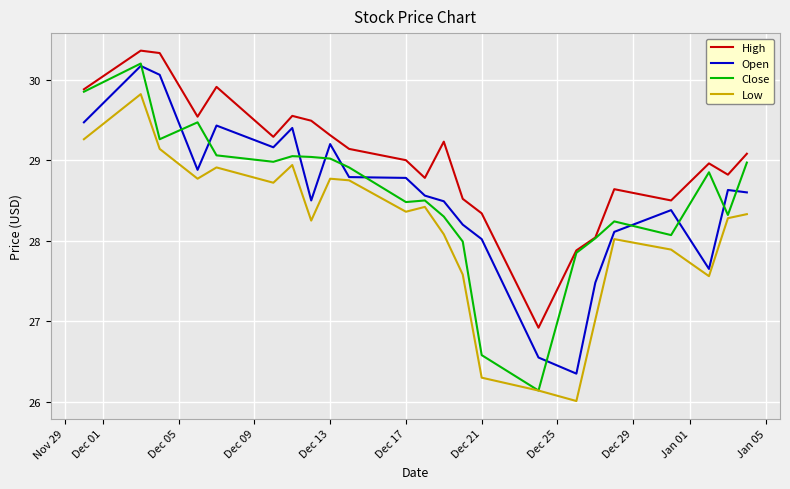

What is the maximum value shown in the chart?

30.4